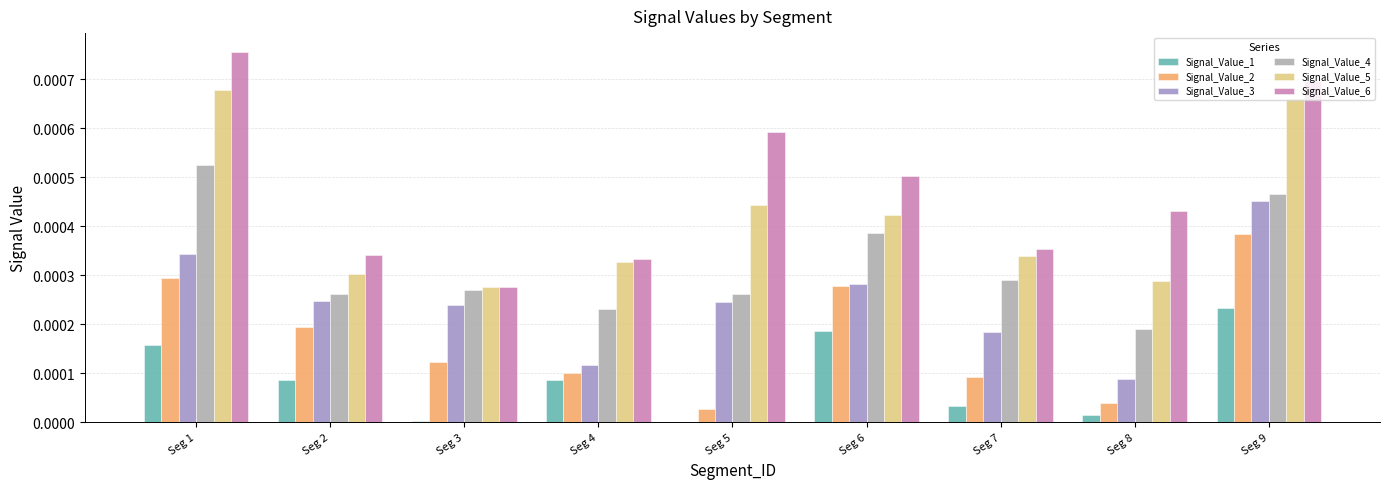

How many data points does each series have?

9